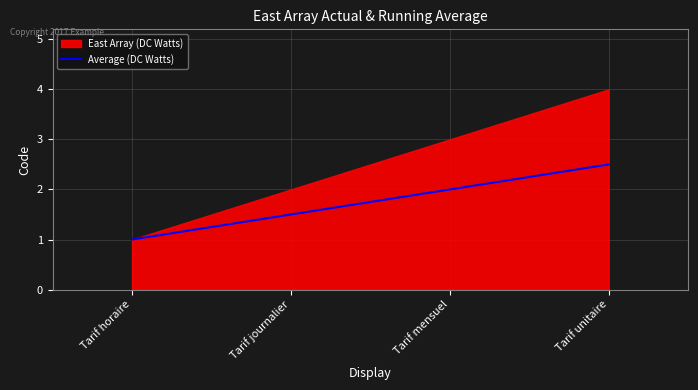

True or false: Average (DC Watts) has more than 0 interior local peaks.

False